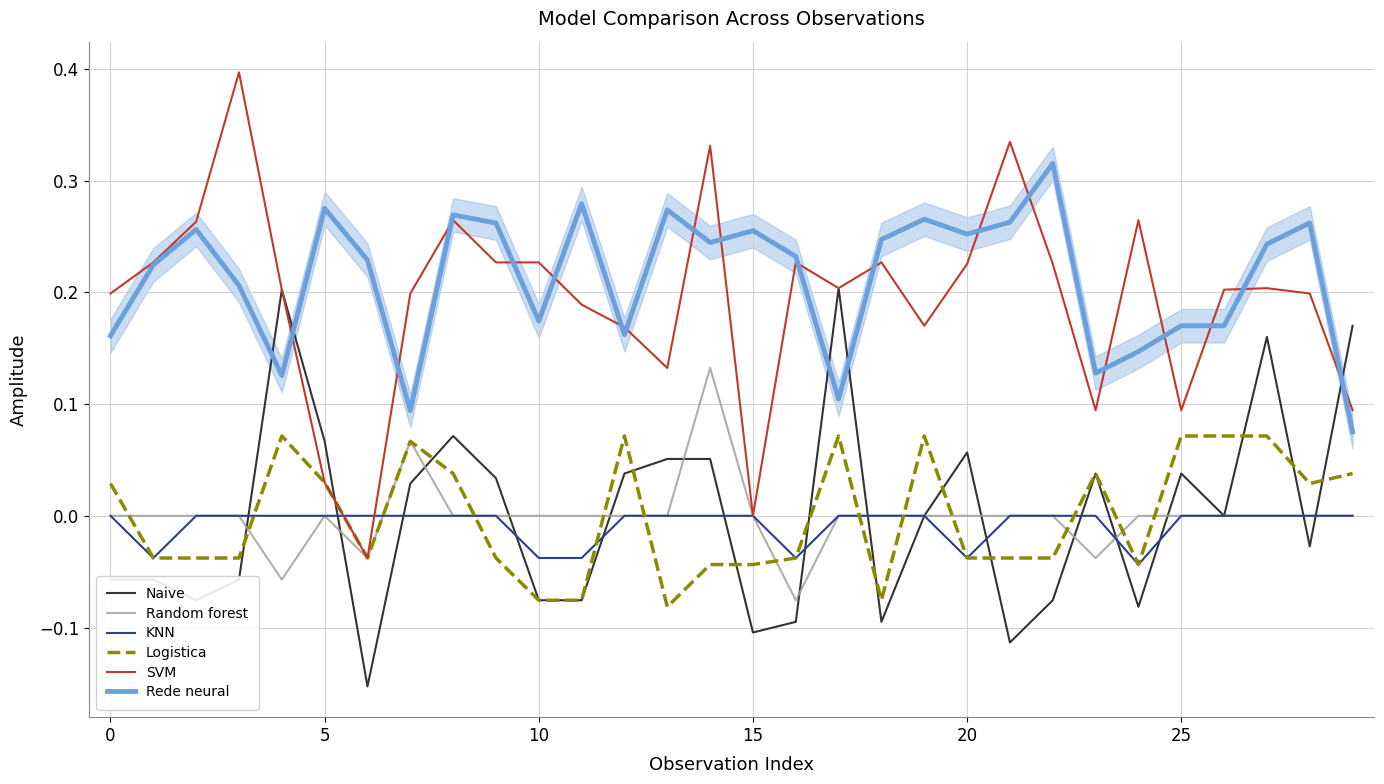

True or false: Rede neural and KNN intersect in this chart.

False